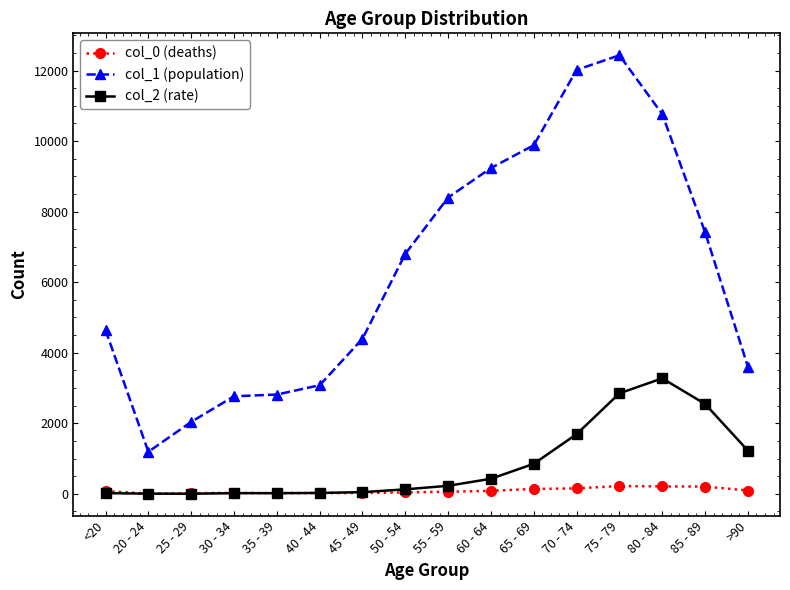

What is the minimum value shown in the chart?

3